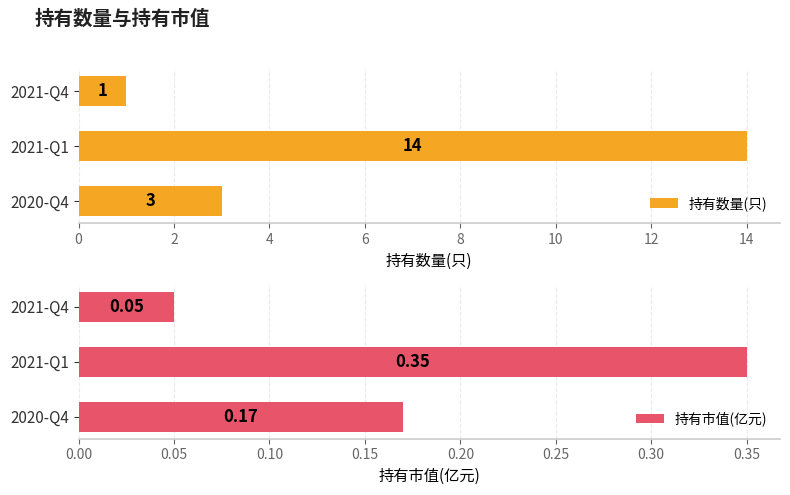

Which series has the largest range (max minus min)?

持有数量(只)